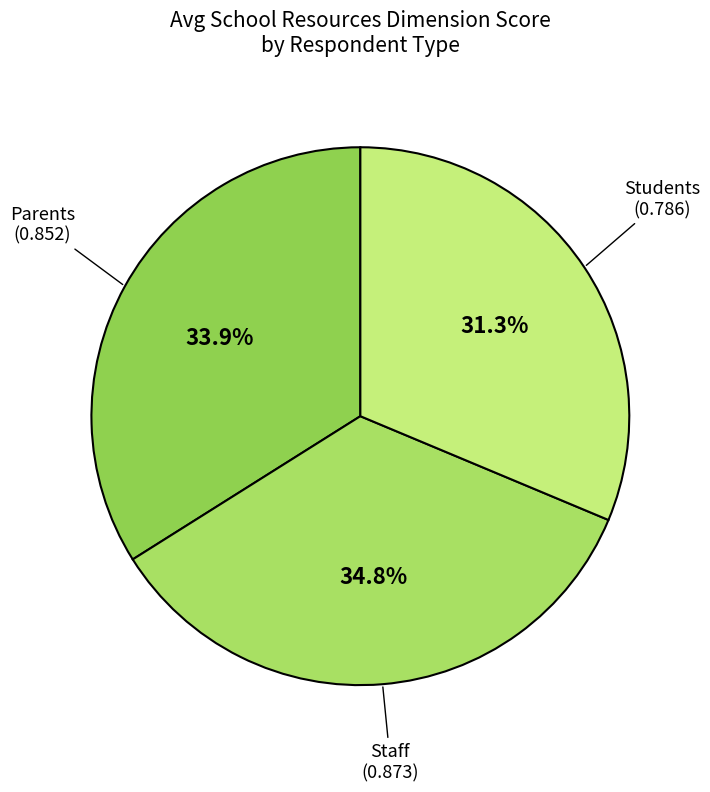

Rank the categories by value from highest to lowest.

Staff, Parents, Students